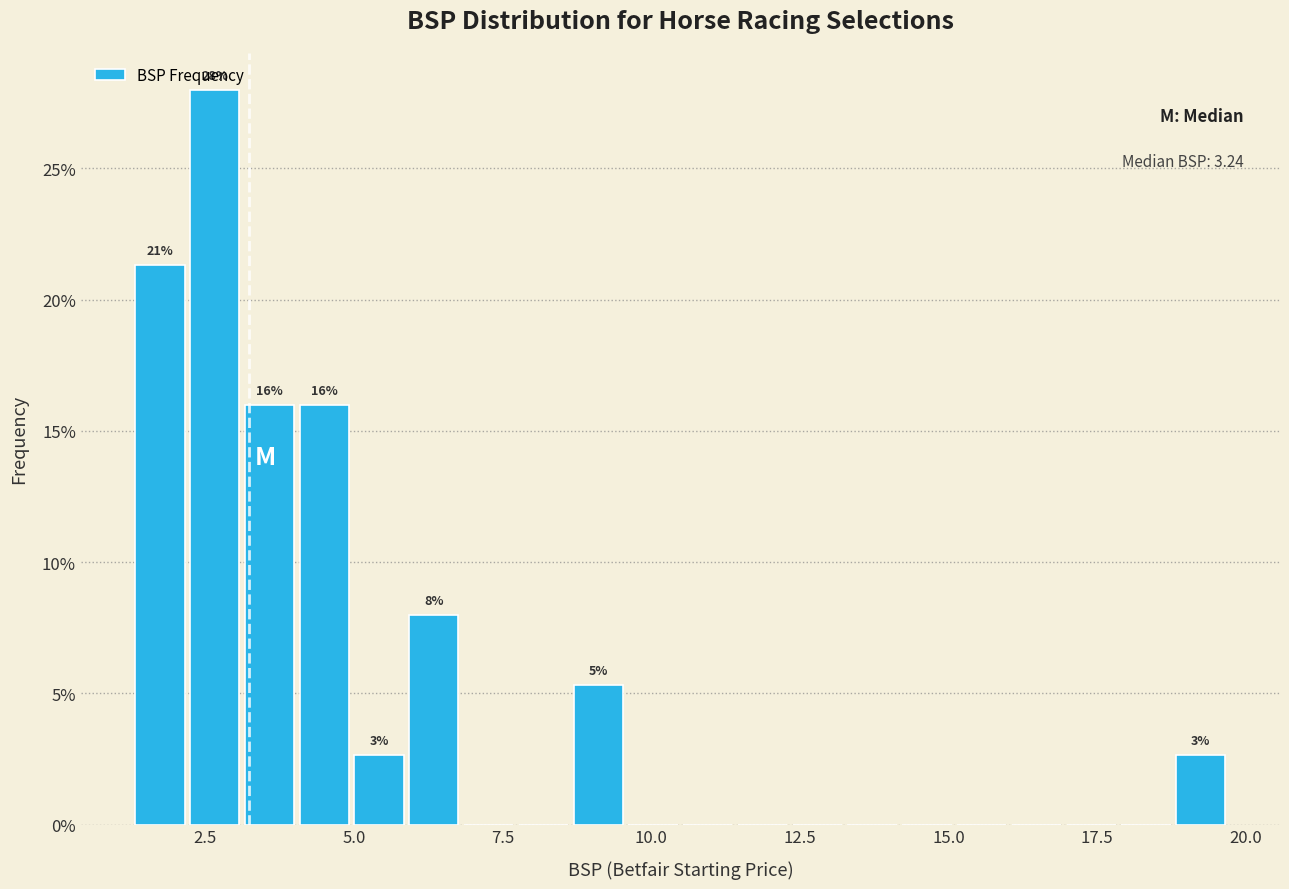

Read against the x-axis, roughly where is the centre of the tallest bar?

2.5